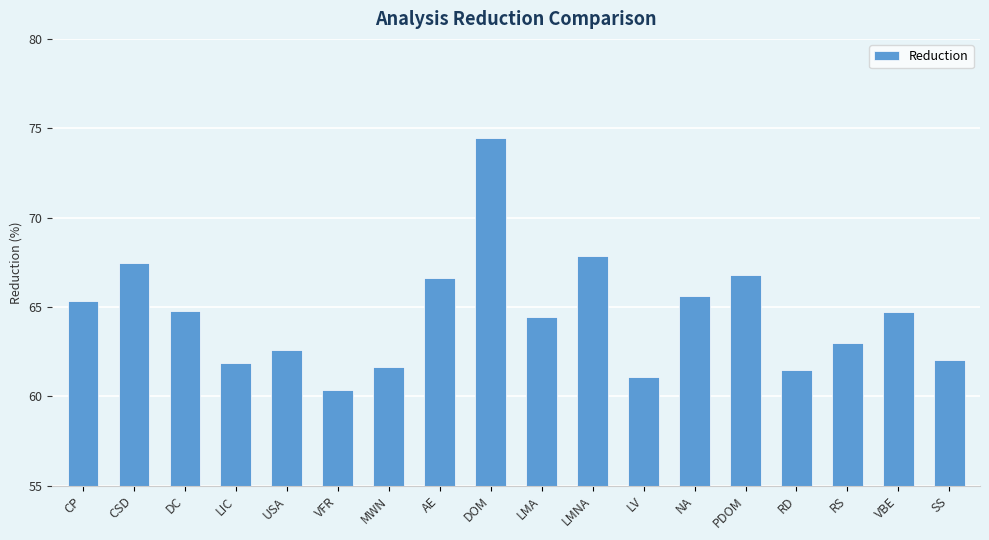

Is it true that the value at AE is 66.6?

True